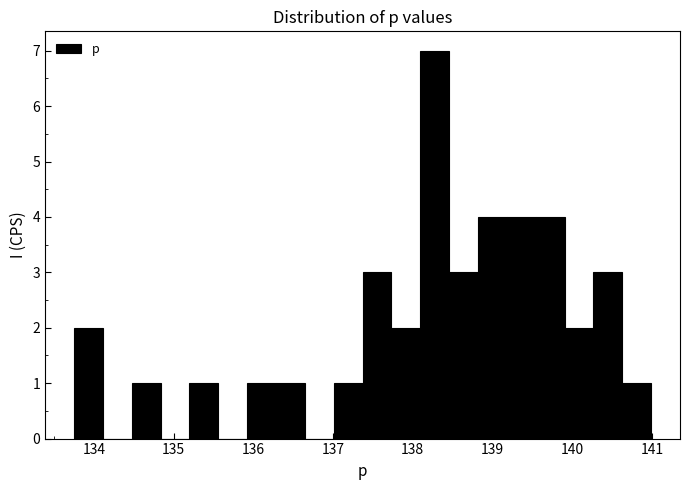

Read against the x-axis, roughly where is the centre of the tallest bar?

138.3